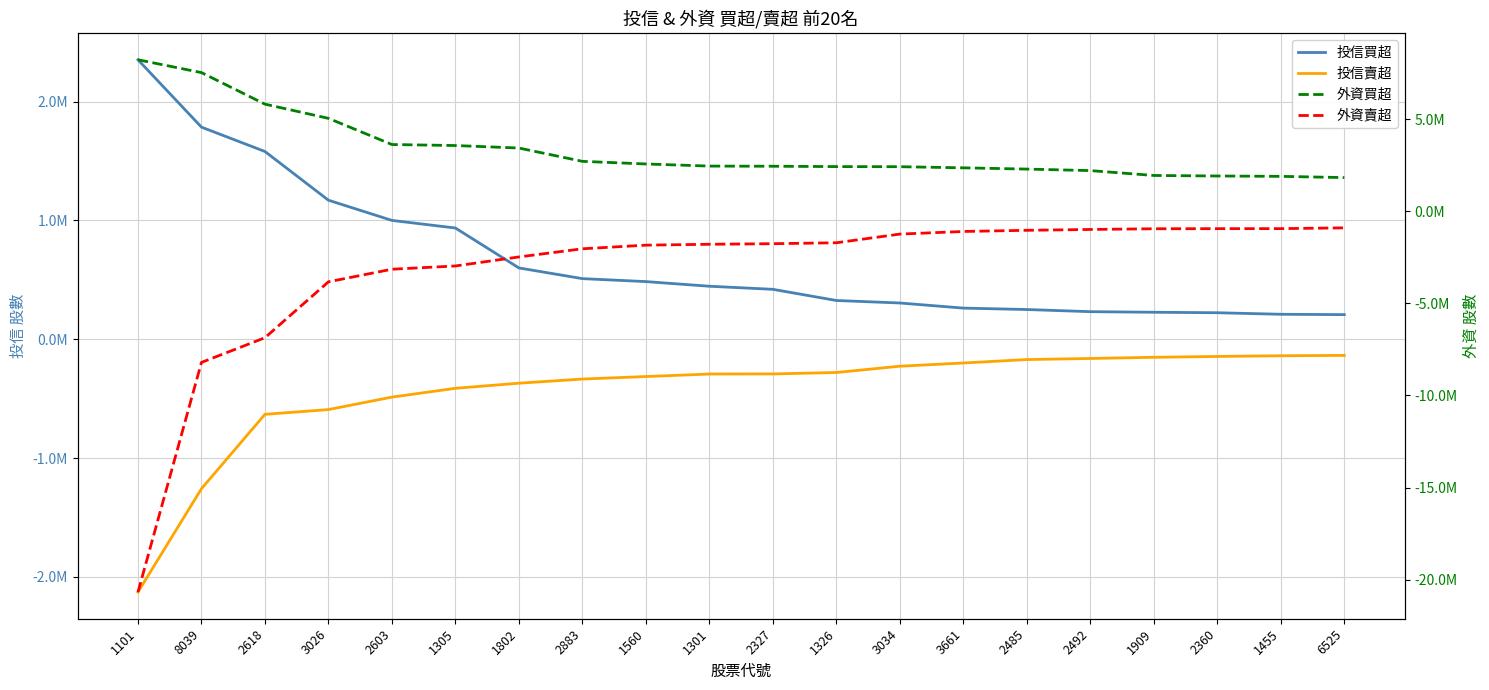

Where is 投信賣超 nearest to the value -1132122?

8039